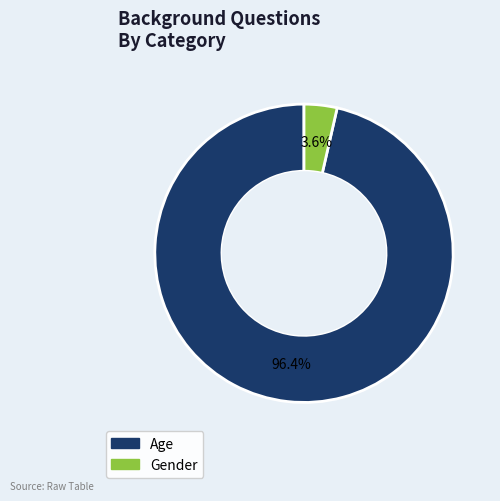

Which has a higher value, Gender or Age?

Age